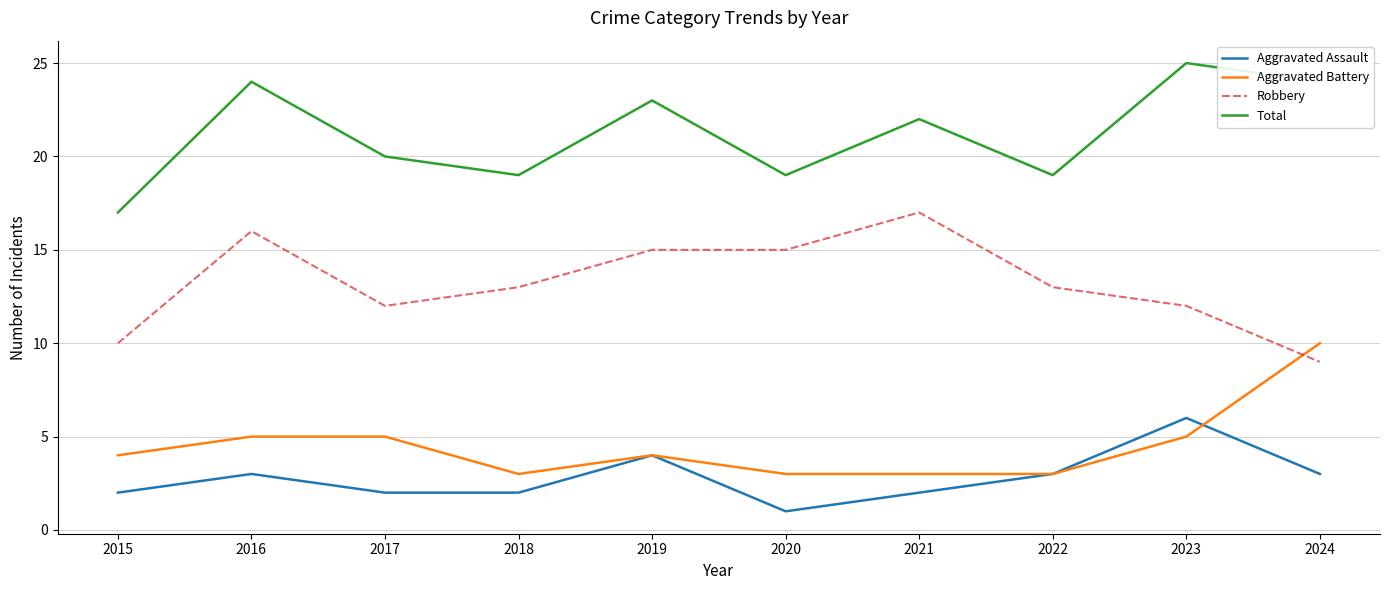

Reading left to right, what are all the values shown in this chart?

Aggravated Assault: 2	3	2	2	4	1	2	3	6	3
Aggravated Battery: 4	5	5	3	4	3	3	3	5	10
Robbery: 10	16	12	13	15	15	17	13	12	9
Total: 17	24	20	19	23	19	22	19	25	24